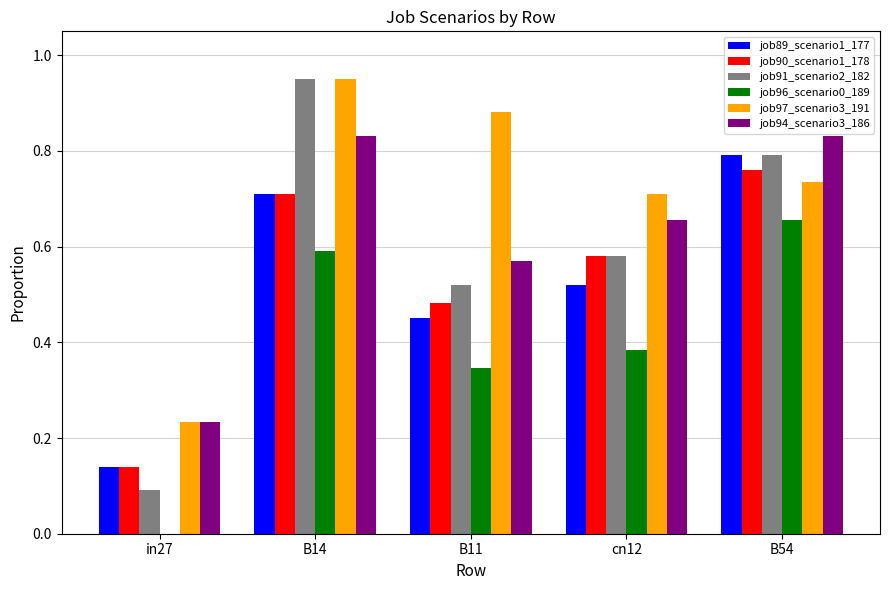

Does the chart contain stacked bars?

No